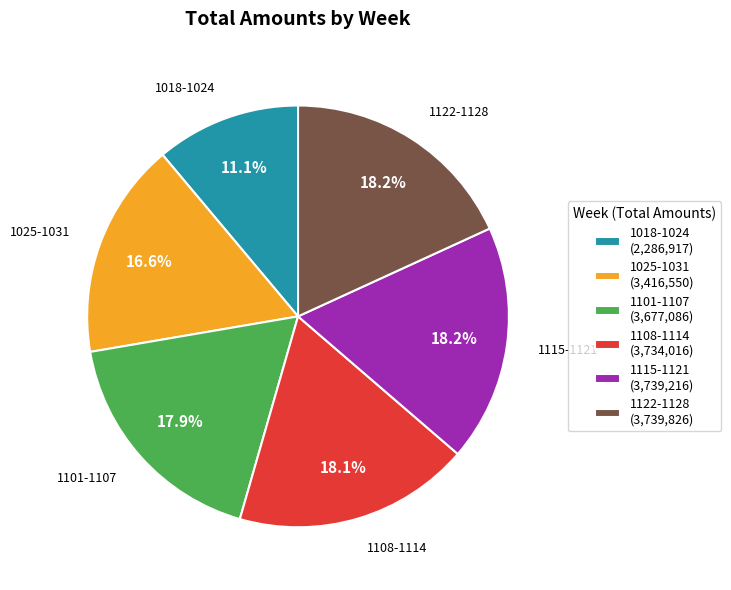

Count the number of slices in the pie.

6